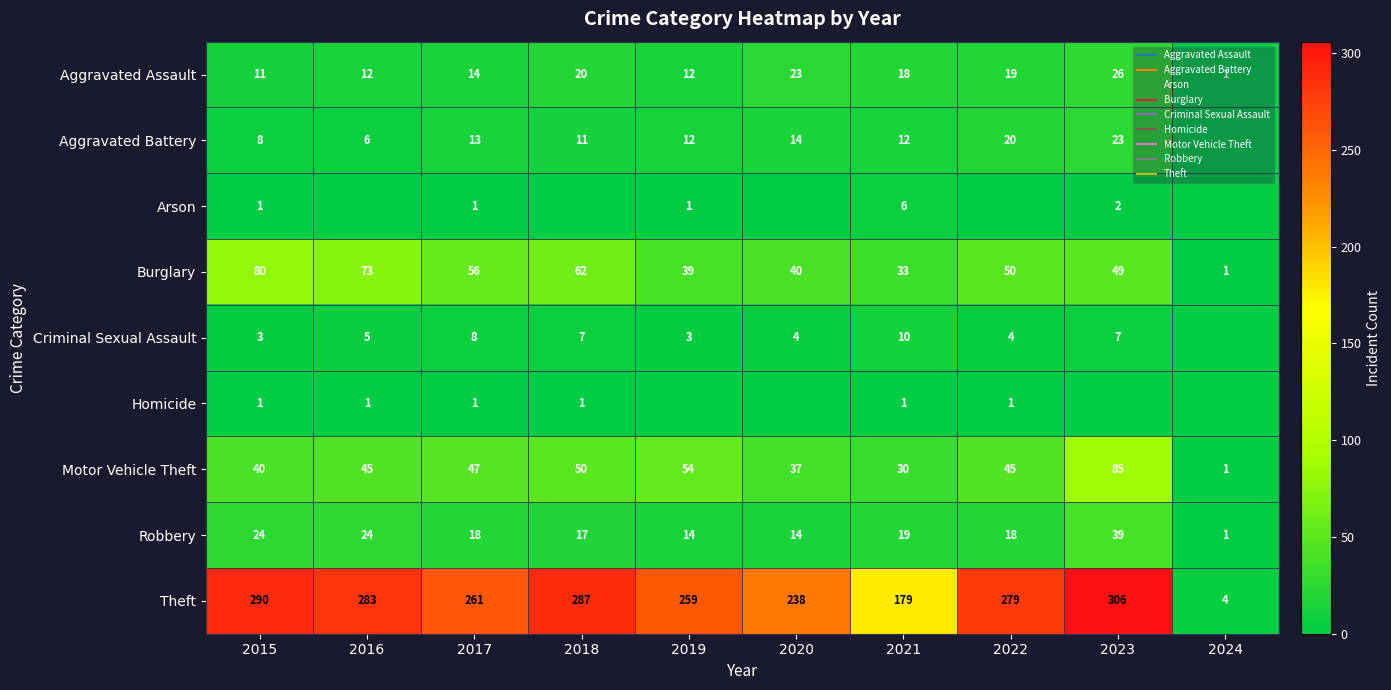

The value of Theft at 2015 is 381. True or false?

False